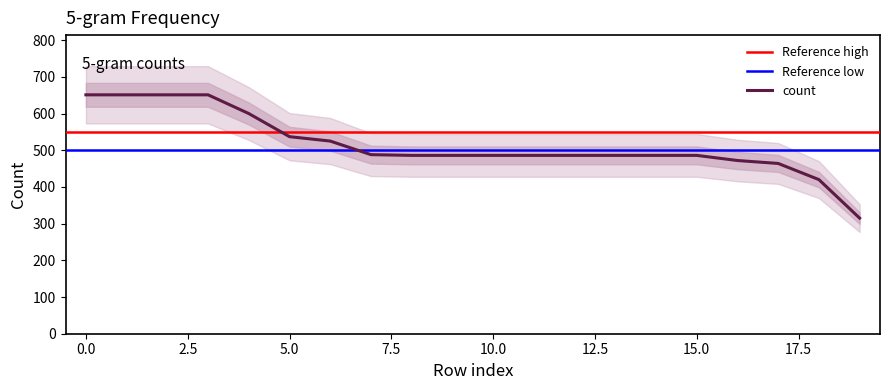

What is the change in value from 16 to 18?

-52